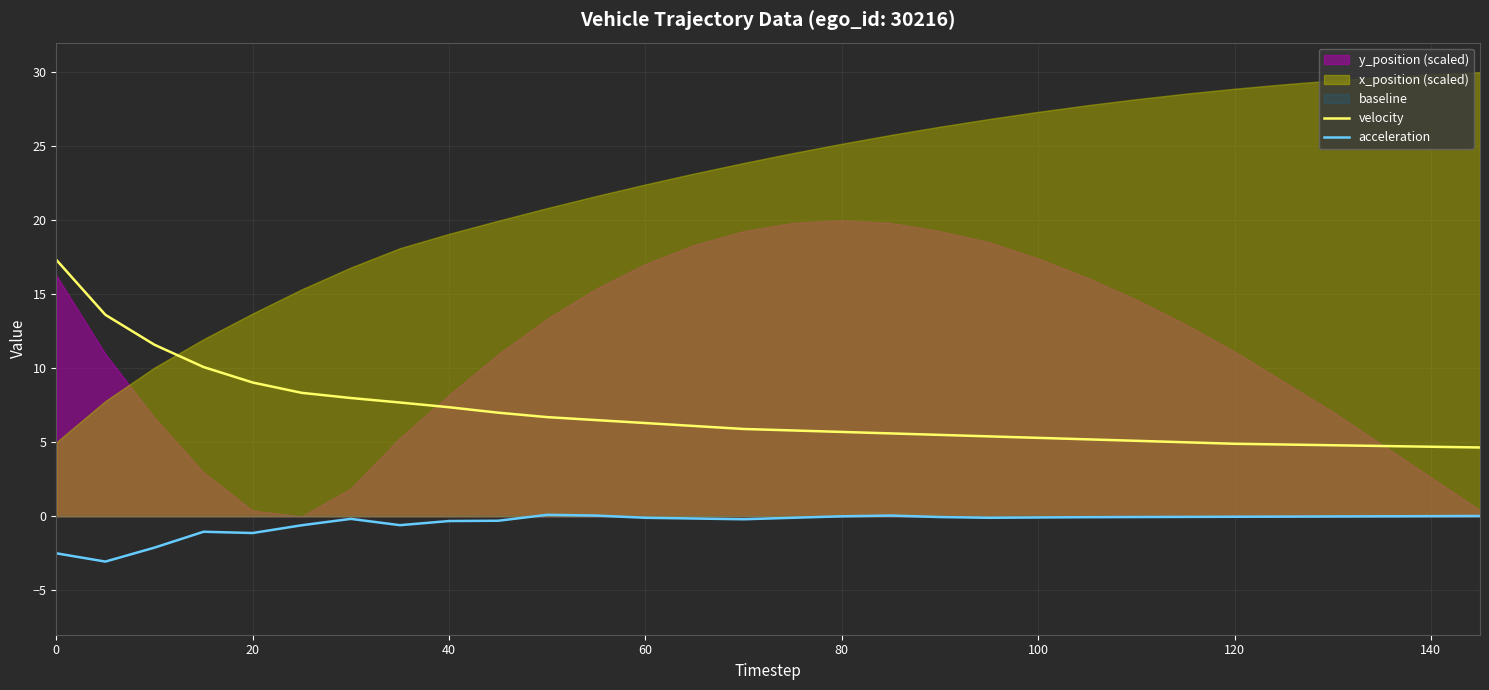

What is the value of the acceleration point at the 2nd from the left?

-3.1